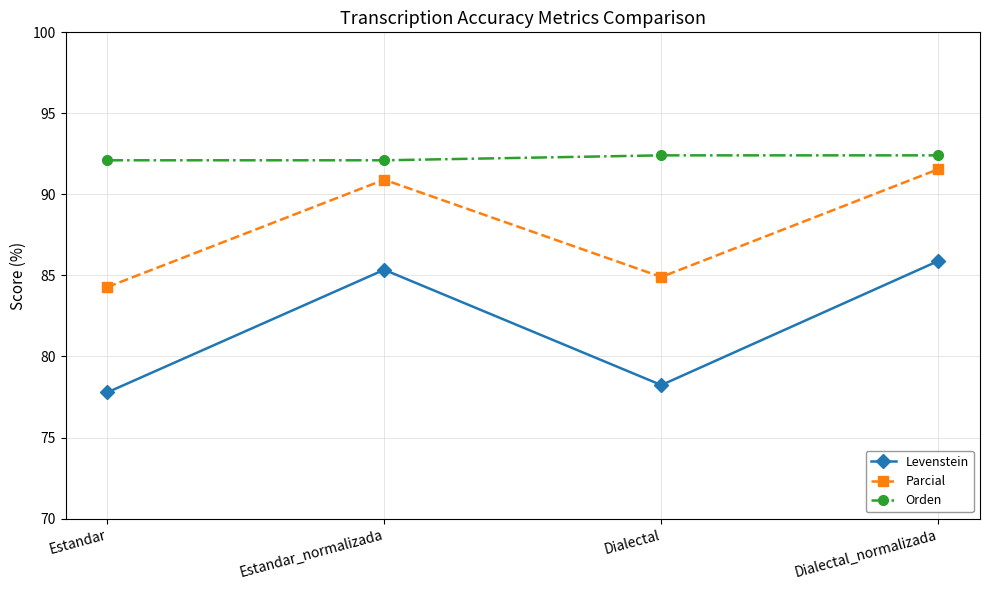

Which series has the largest range (max minus min)?

Levenstein